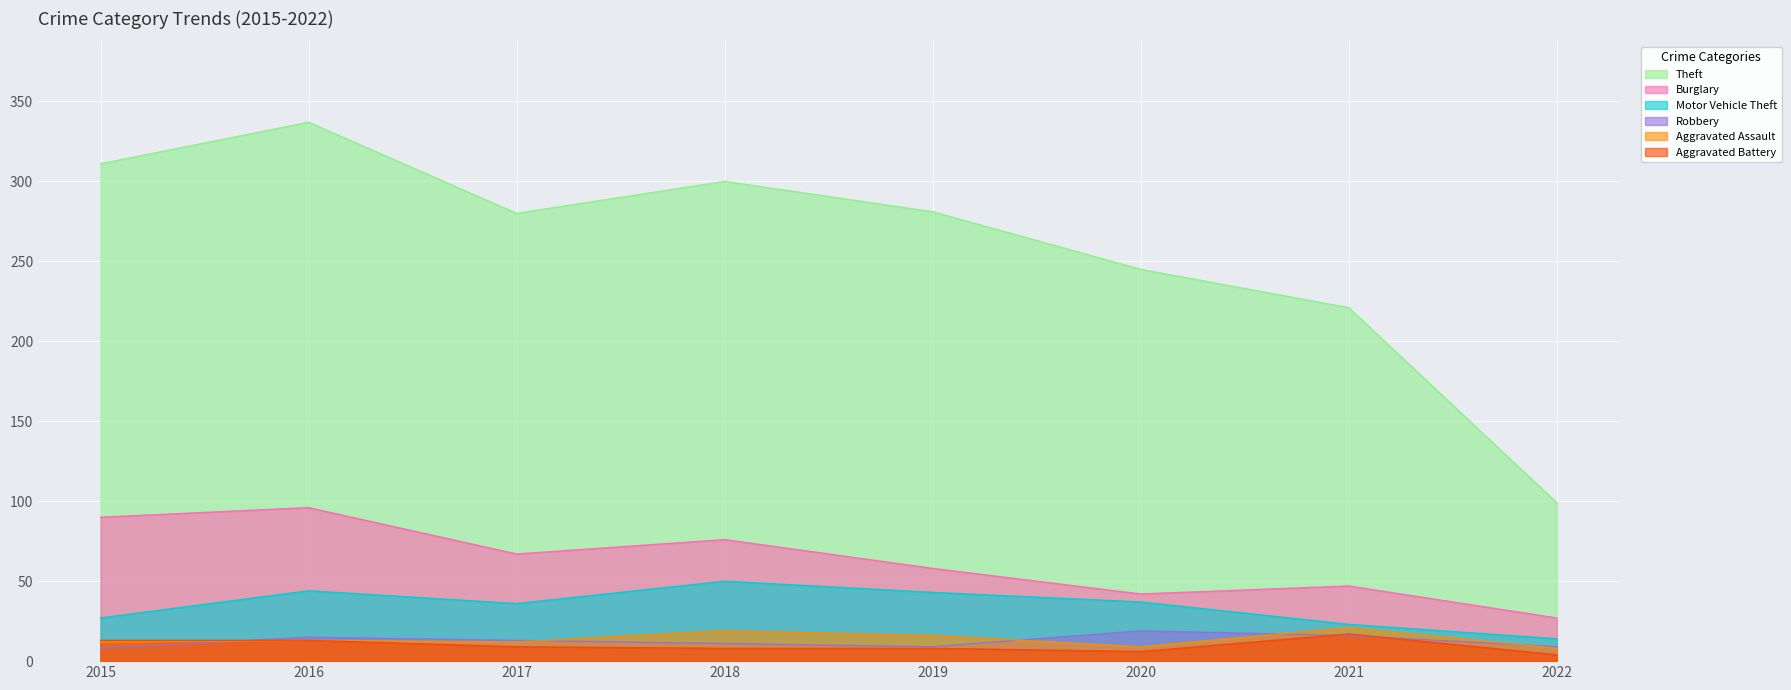

What is the total value across all series at 2019?

415